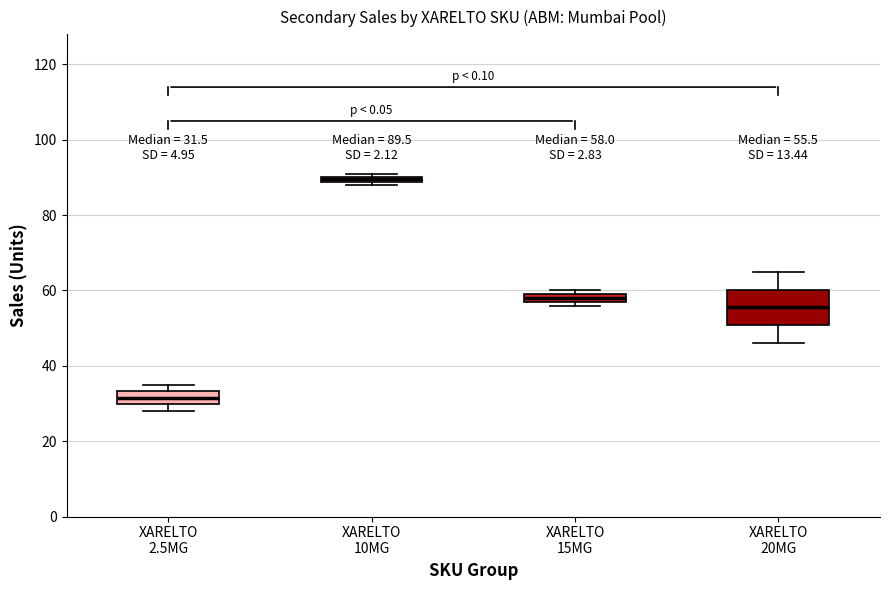

Which box's median line is the highest?

XARELTO 10MG